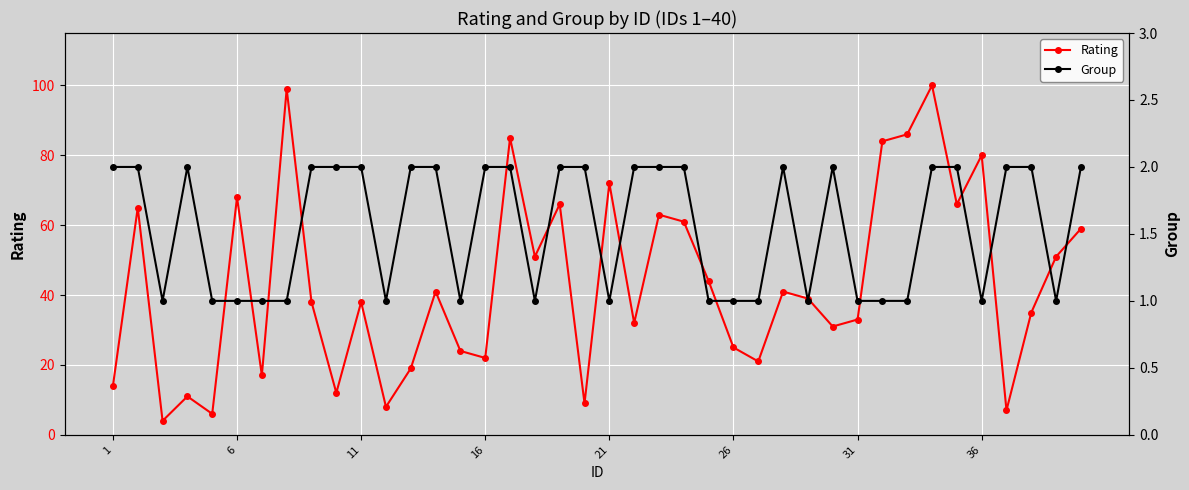

True or false: Rating and Group intersect in this chart.

False